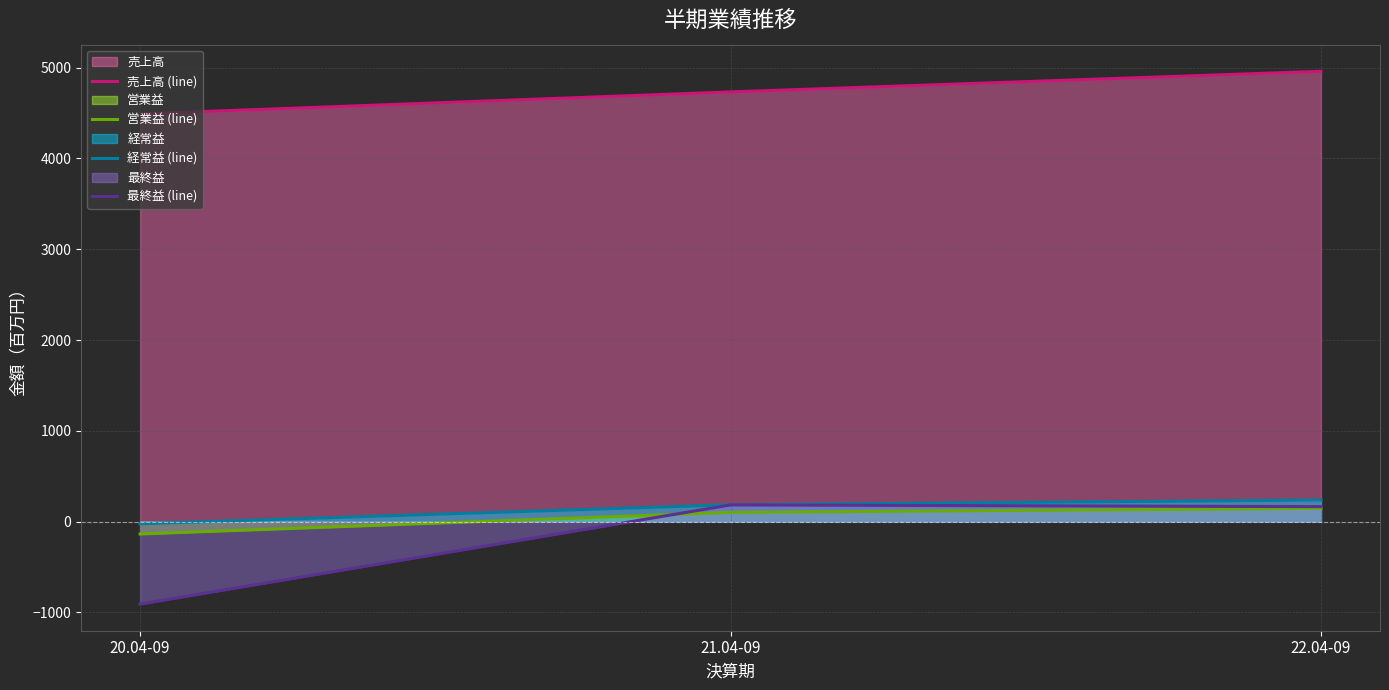

How many values in the 営業益 (line) series are below 102?

1